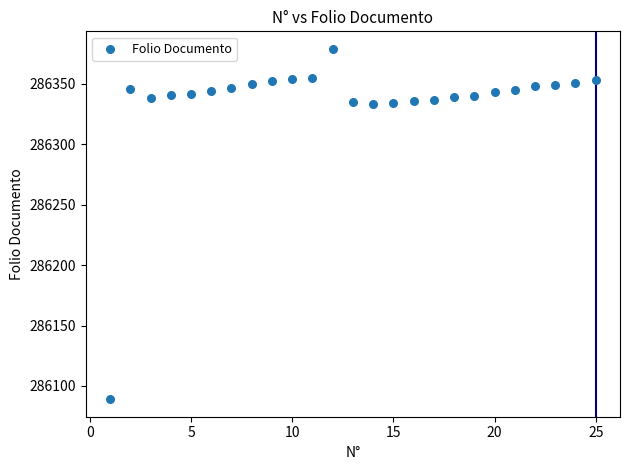

What is the range of Y values (max minus min)?

290